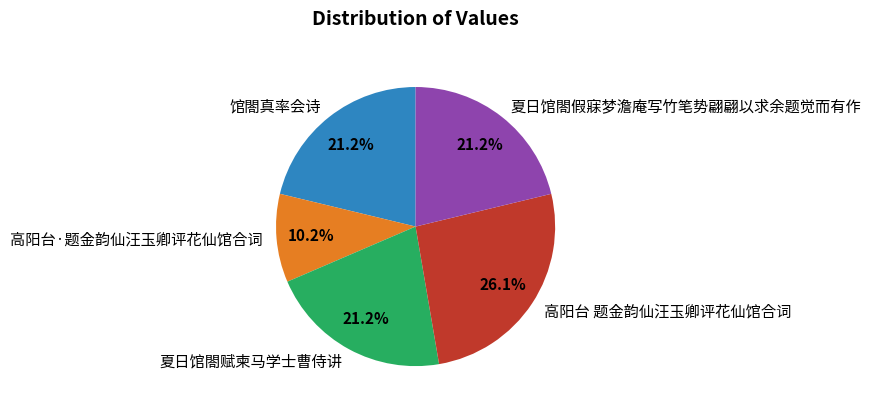

To the nearest percent, what percentage of the pie is 高阳台 题金韵仙汪玉卿评花仙馆合词?

26%